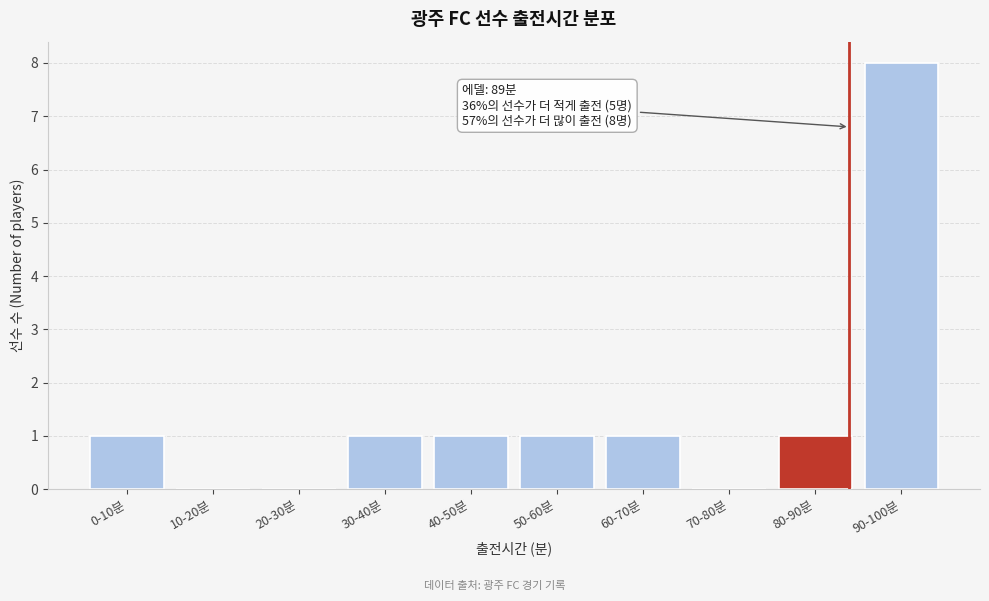

Reading right to left, what are all the values shown in this chart?

90-100분=8	80-90분=1	70-80분=0	60-70분=1	50-60분=1	40-50분=1	30-40분=1	20-30분=0	10-20분=0	0-10분=1